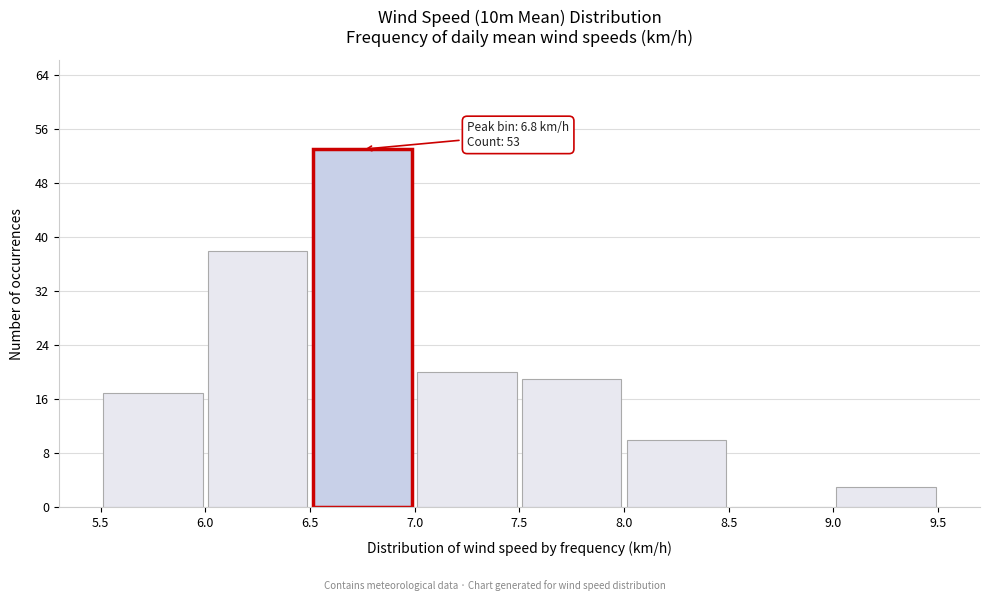

Which range on the x-axis has the tallest bar?

6.5 to 7.0